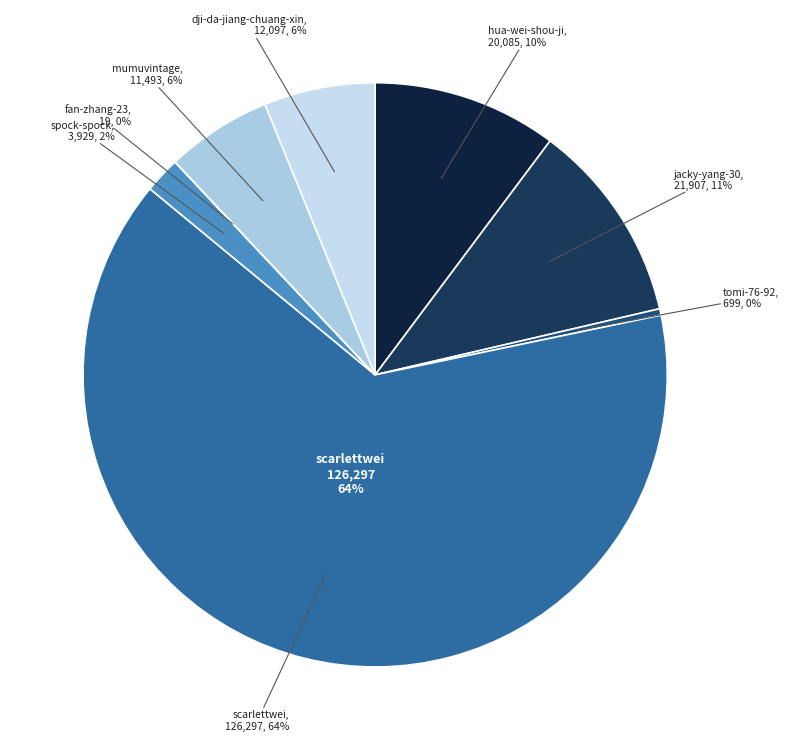

How many slices are in this pie chart?

8